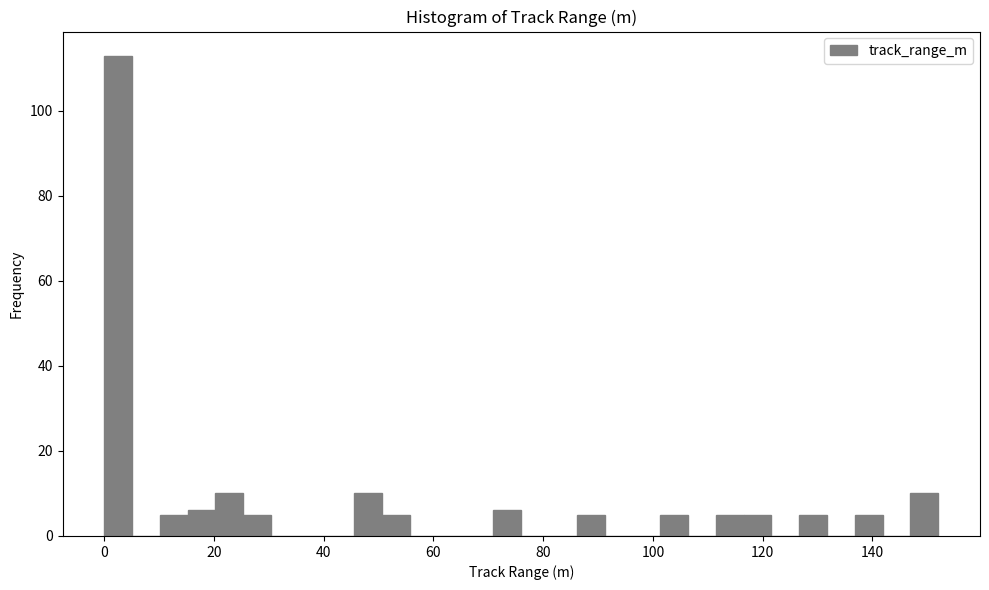

Around what value on the x-axis is the tallest bar? Give the approximate position of its centre, as read against the axis.

2